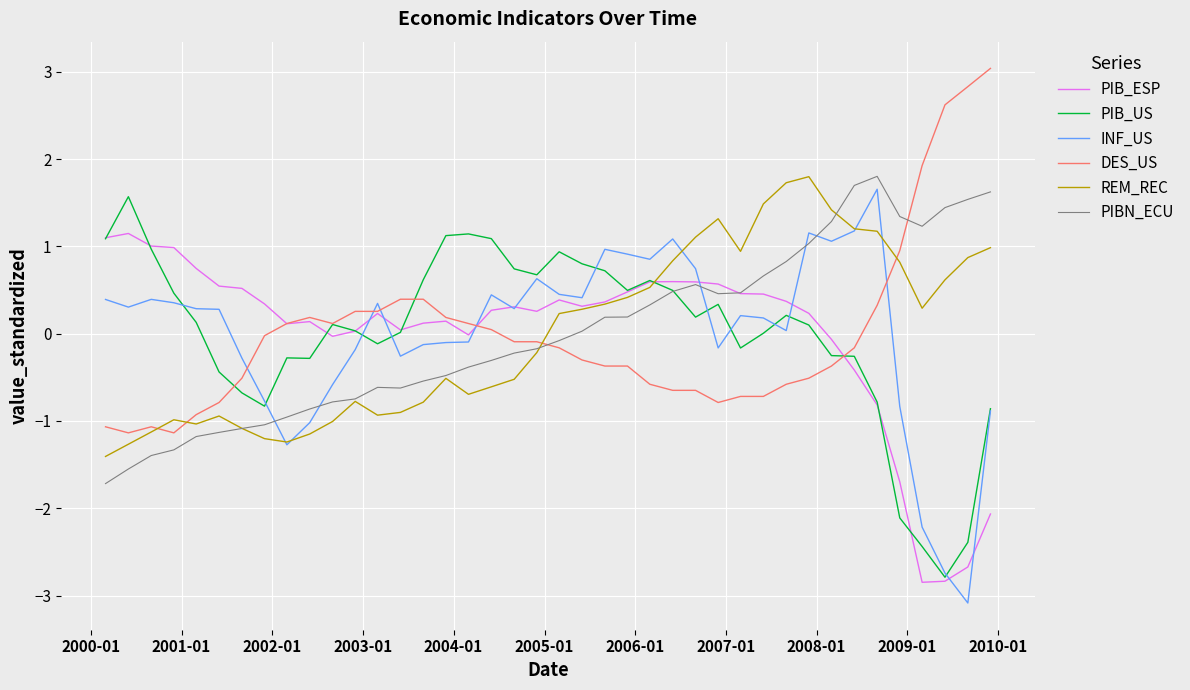

True or false: INF_US and PIBN_ECU intersect in this chart.

True